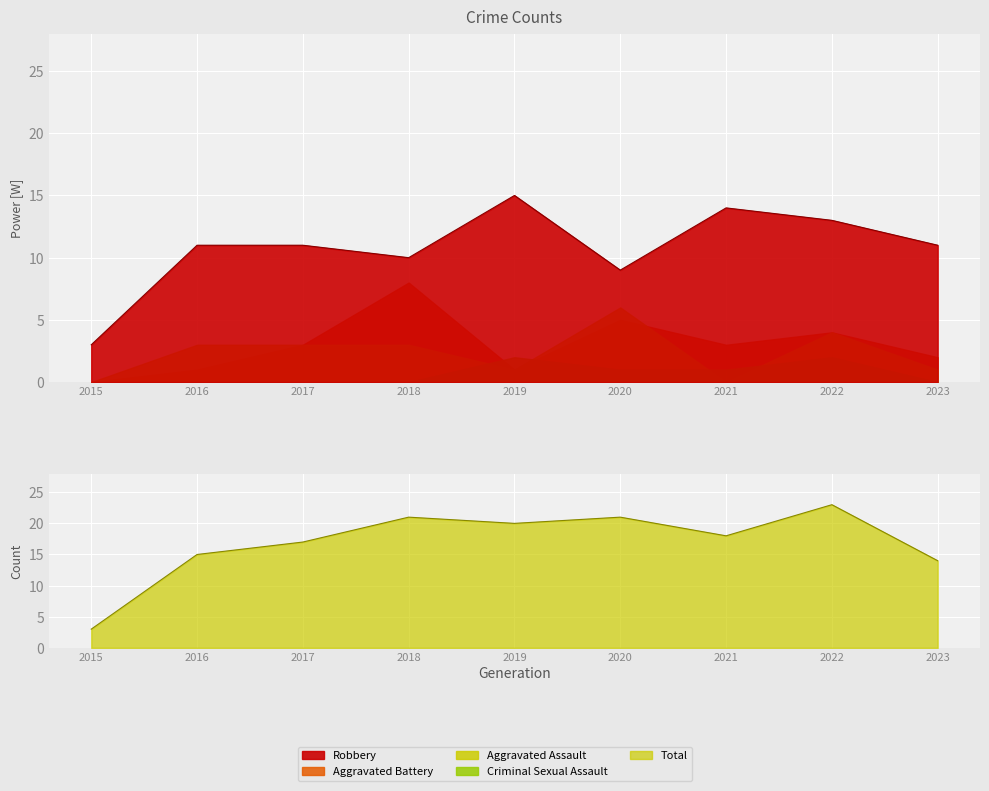

What is the difference between the maximum and minimum values in the Aggravated Battery series?

8